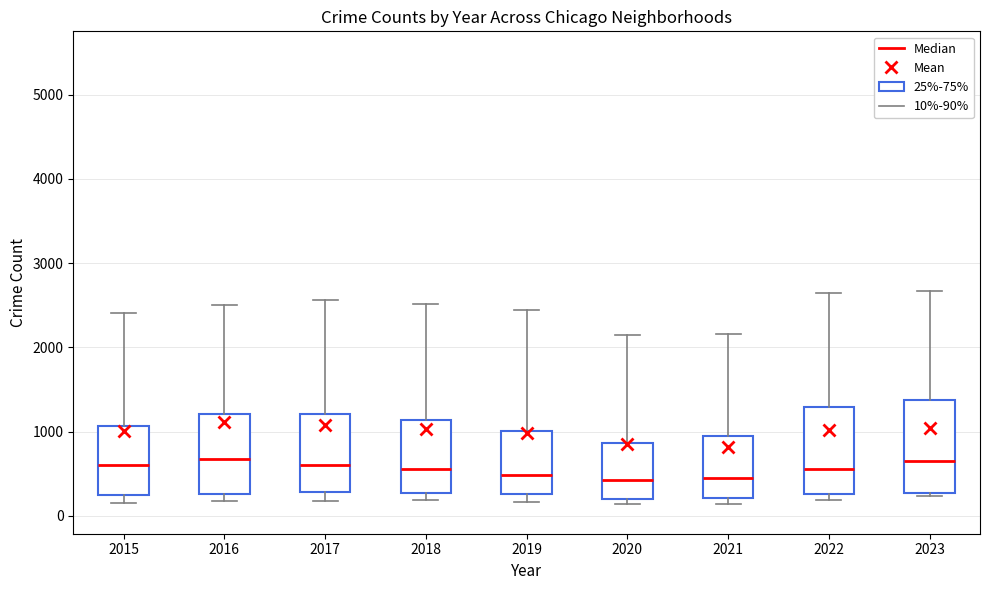

Where does the upper whisker of the box at x = 2020 end on the y-axis? The values are not printed on the chart, so give them approximately, as read against the axis.

2100